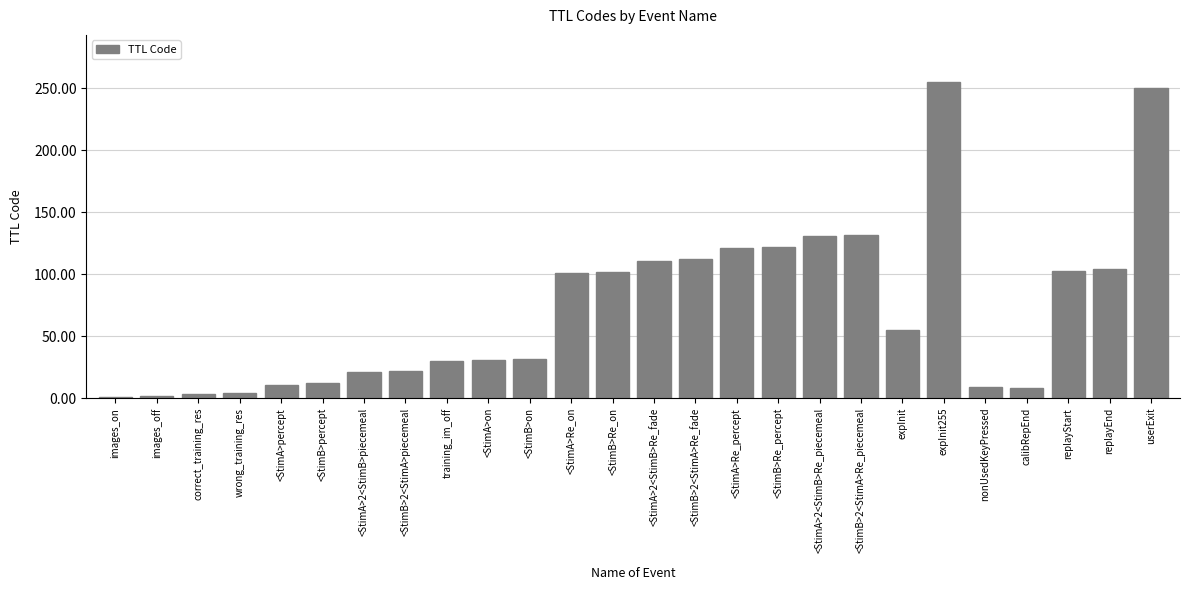

Which label corresponds to the largest value in the chart?

expInit255